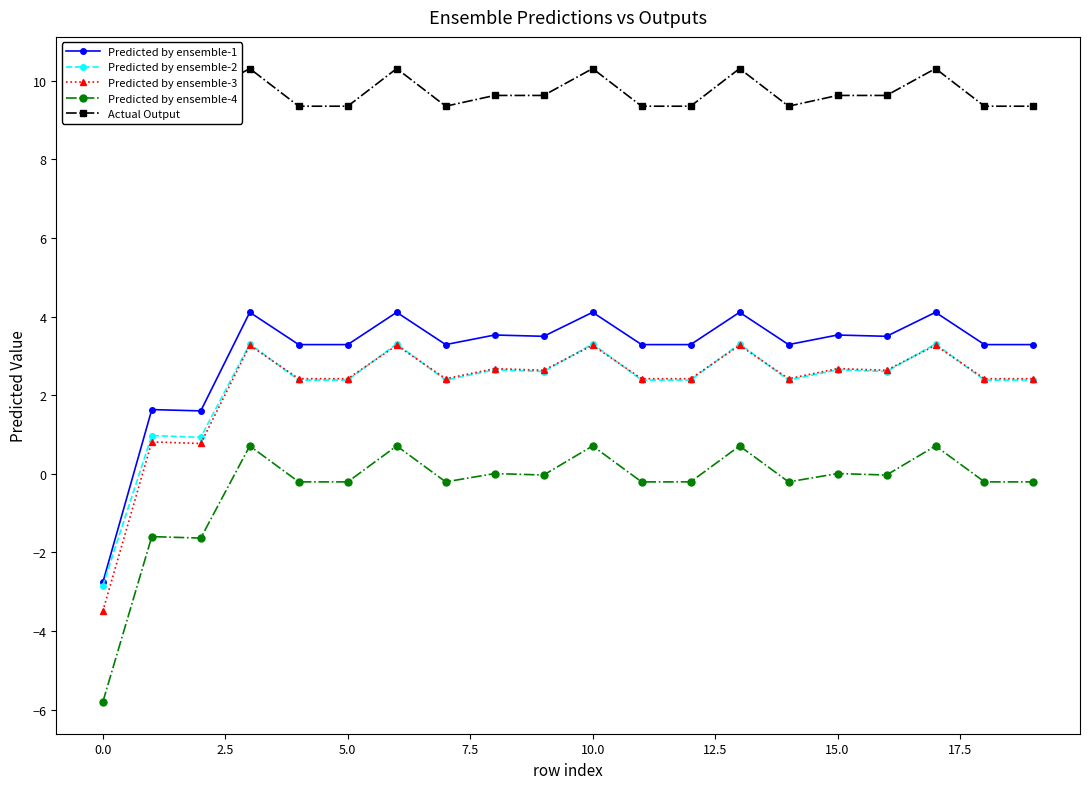

What is the maximum value for Predicted by ensemble-4?

0.7